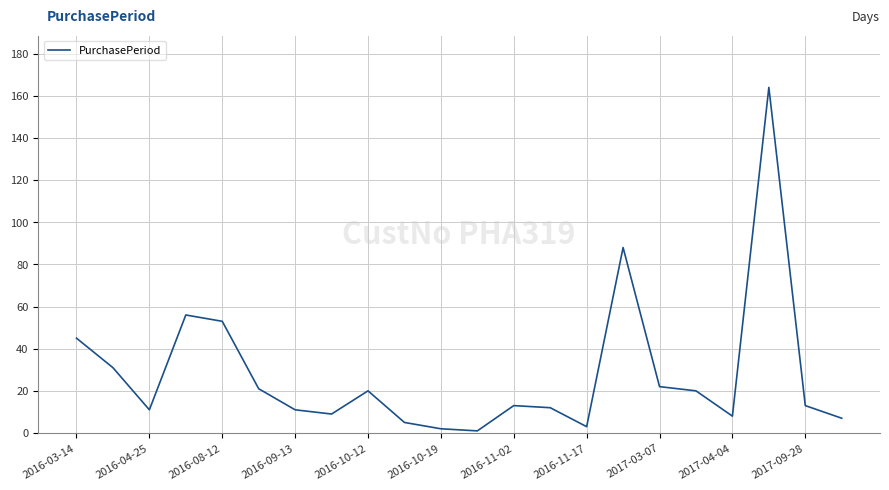

Reading left to right, list all the values displayed in this chart.

45	31	11	56	53	21	11	9	20	5	2	1	13	12	3	88	22	20	8	164	13	7